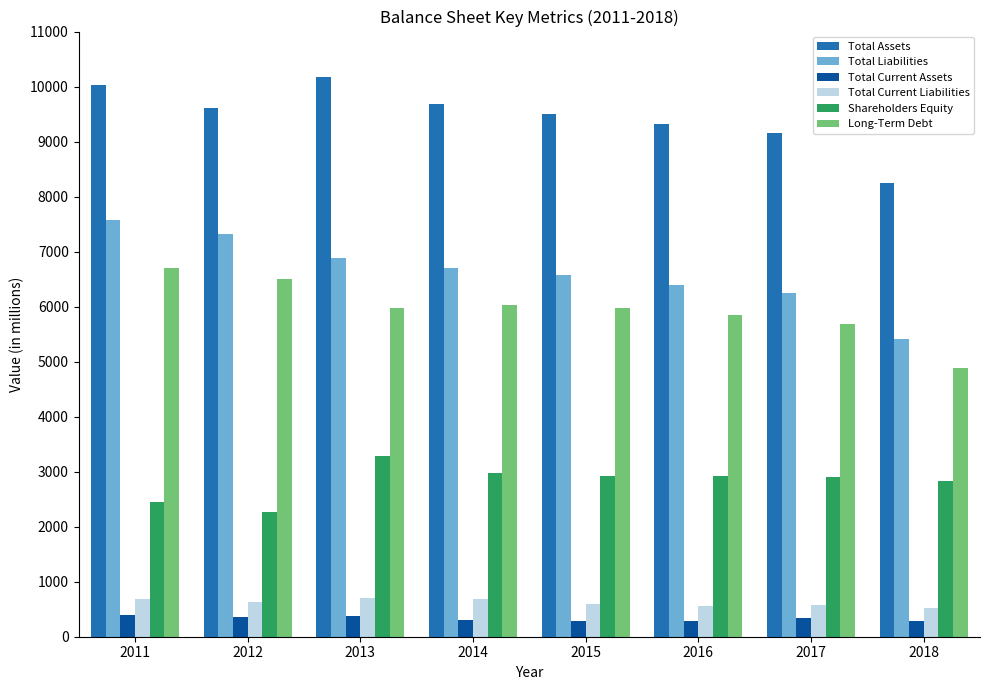

What is the smallest value displayed?

281